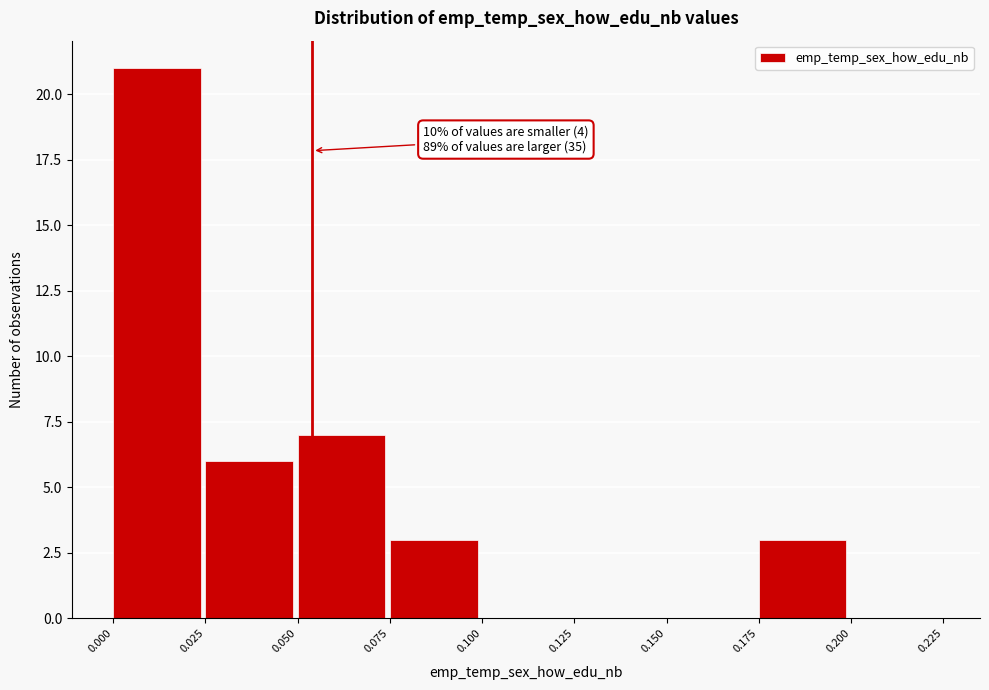

Over which range of the x-axis is the bar tallest?

0.000 to 0.025